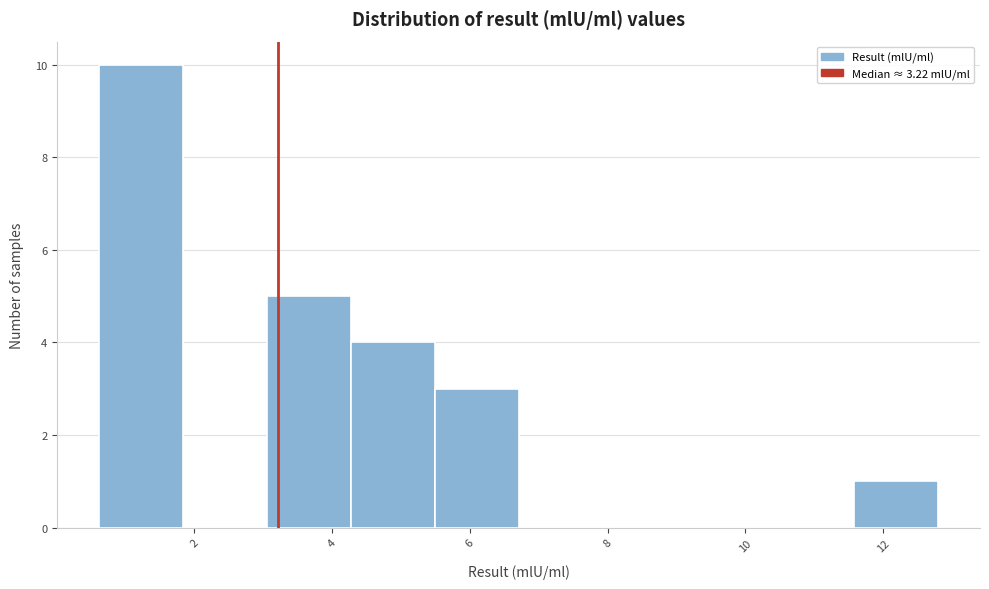

Reading left to right, list every bar in this chart as the range it spans on the x-axis followed by its height. Neither the bar edges nor the heights are printed on the chart, so give them approximately, as read against the axes.

0.6 to 1.8: 10
1.8 to 3.0: 0
3.0 to 4.2: 5
4.2 to 5.4: 4
5.4 to 6.8: 3
6.8 to 8.0: 0
8.0 to 9.2: 0
9.2 to 10.4: 0
10.4 to 11.6: 0
11.6 to 12.8: 1